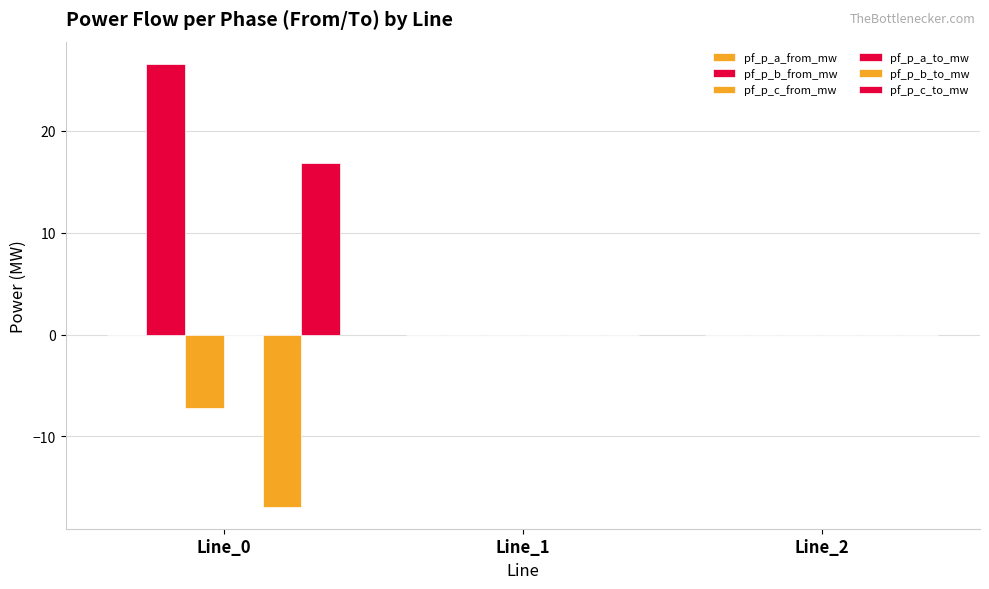

Count the number of data series in this chart.

6